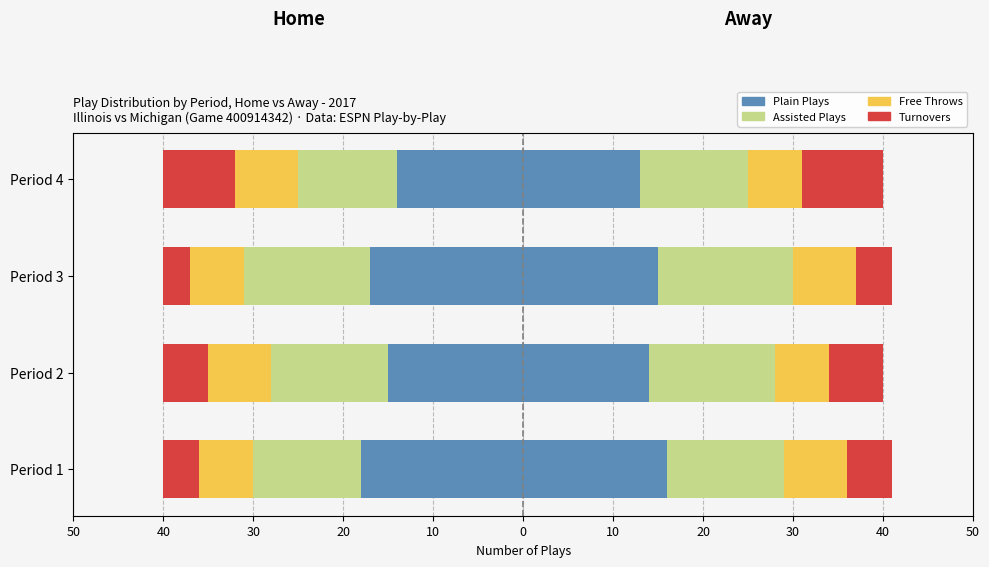

At Period 3, list the series in order from smallest to largest.

Home Plain Plays, Home Assisted Plays, Home Free Throws, Home Turnovers